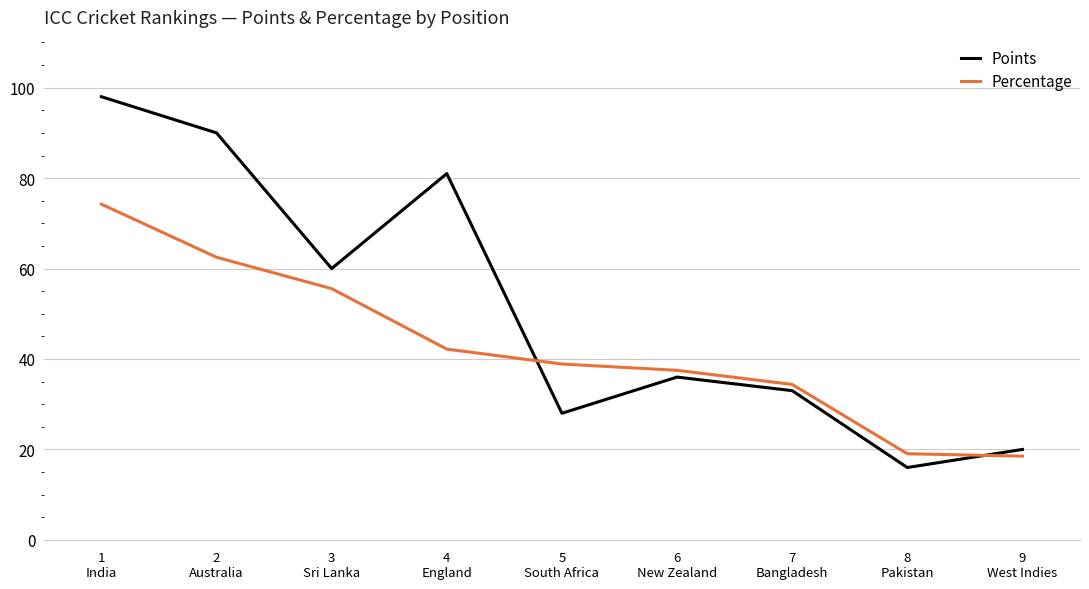

What is the sum of all Percentage values?

382.8